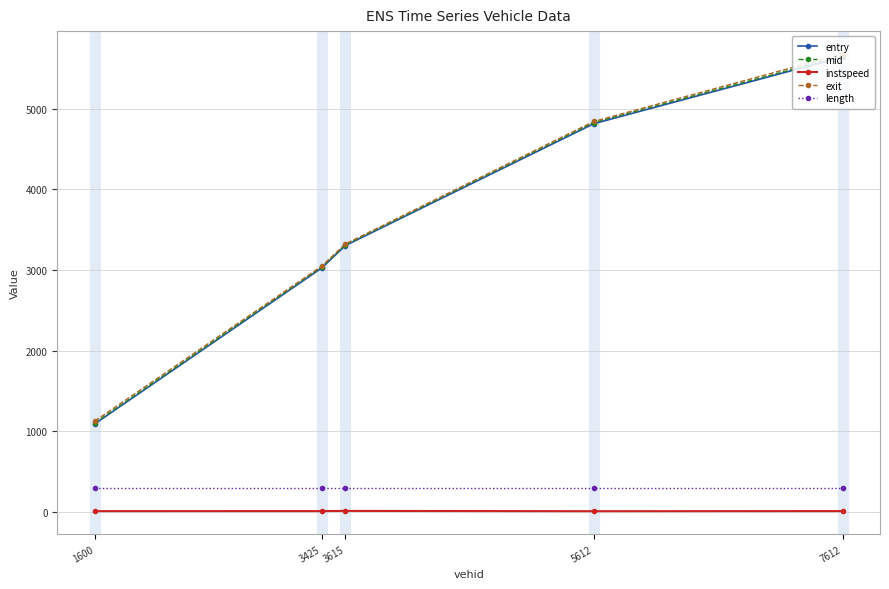

True or false: entry has a value of 5642.0 at 7612.

True